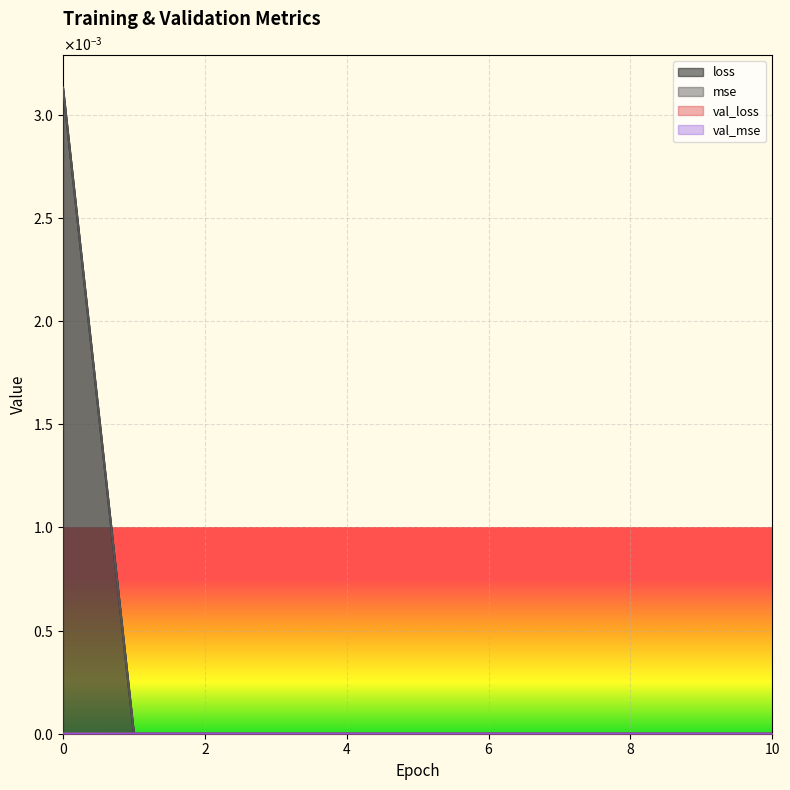

At which label is loss closest to 0?

7